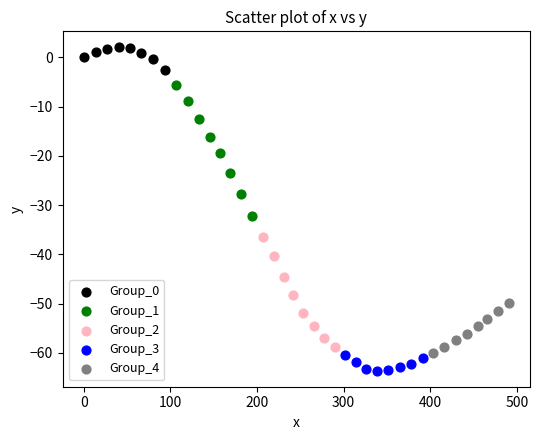

Which series reaches the maximum Y coordinate?

Group_0